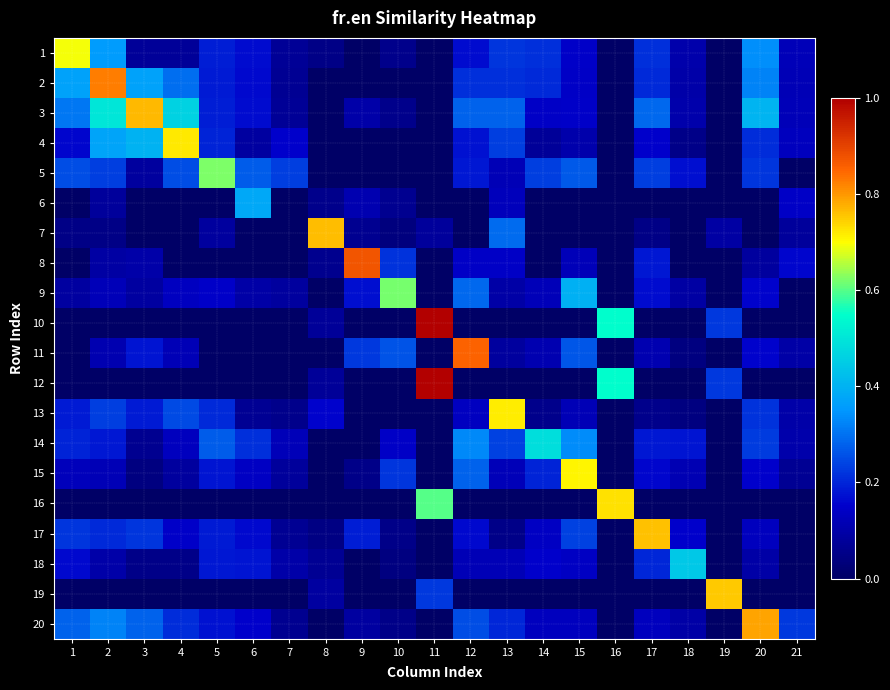

At which category does the chart reach its peak across all series?

11